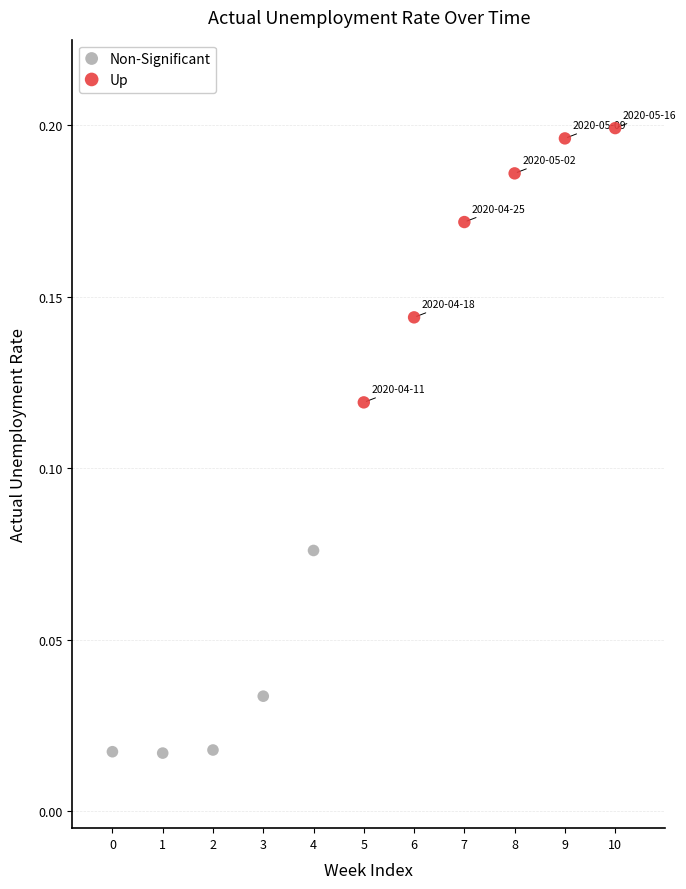

Which series reaches the maximum Y coordinate?

Up